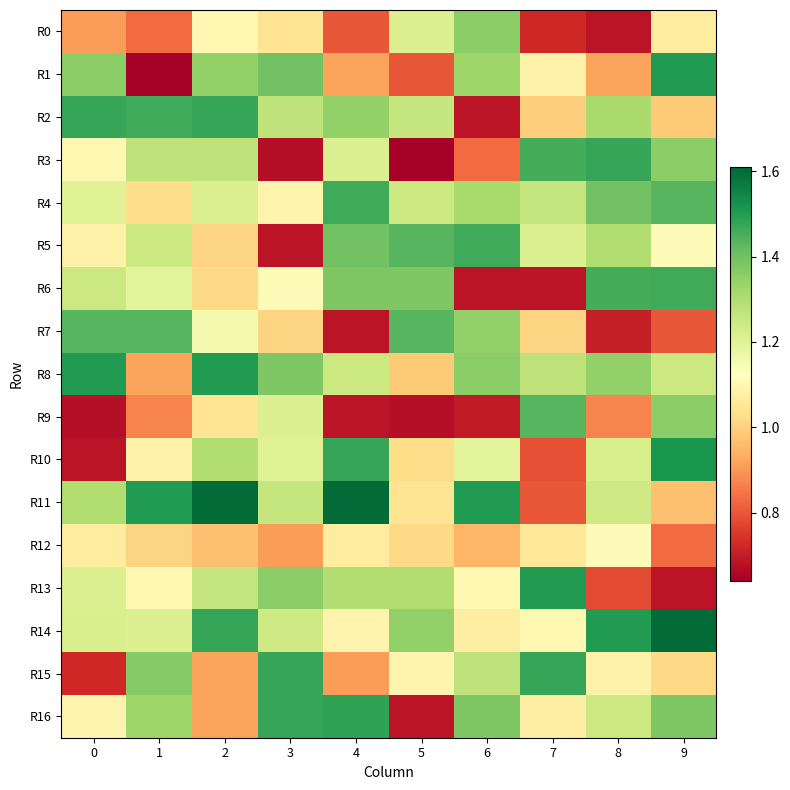

Which series has the largest total across all categories?

R14